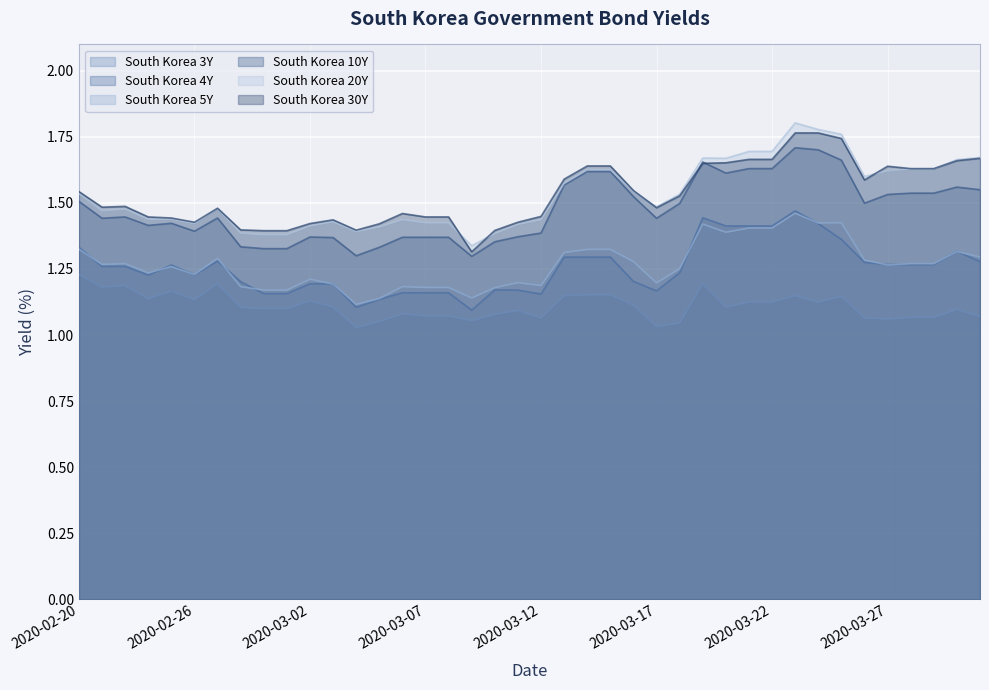

Where is South Korea 10Y nearest to the value 1?

2020-03-09